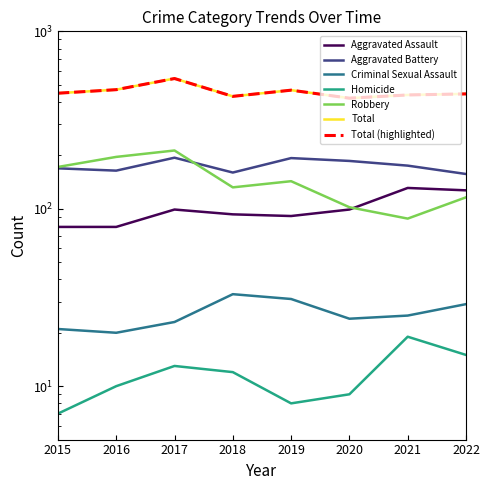

The value of Total at 2019 is 749. True or false?

False